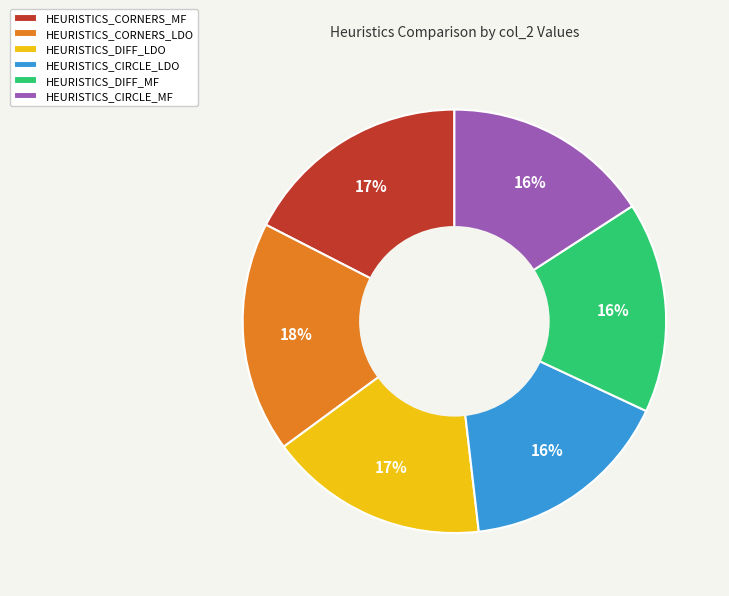

What is the ratio of the value at HEURISTICS_CORNERS_MF to the value at HEURISTICS_CIRCLE_LDO?

1.1